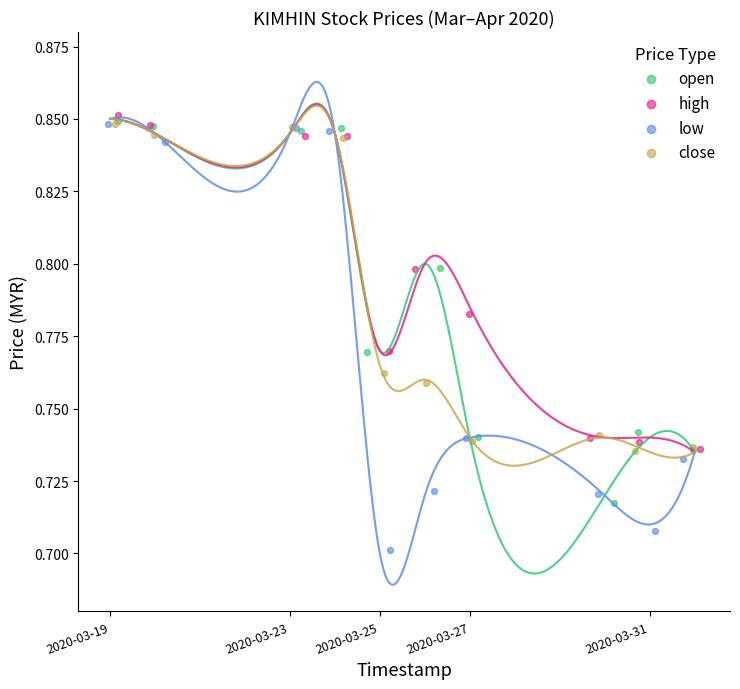

Which series reaches the minimum Y coordinate?

low